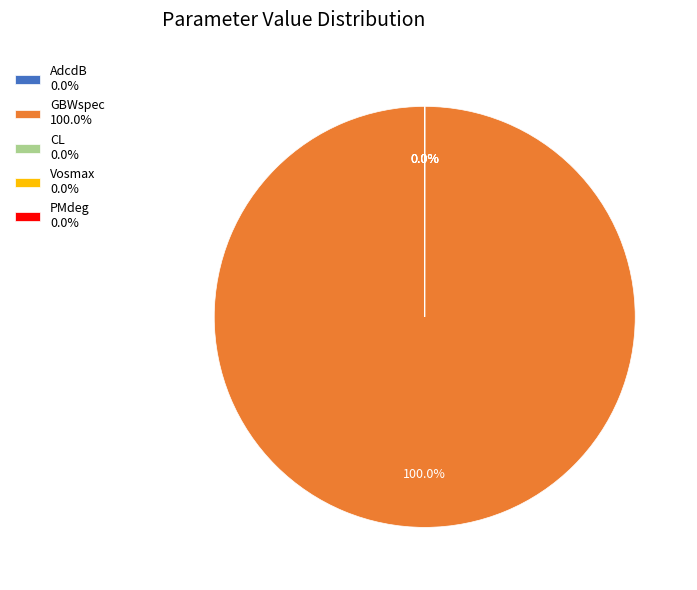

Combined, do AdcdB and CL account for over 50%?

No